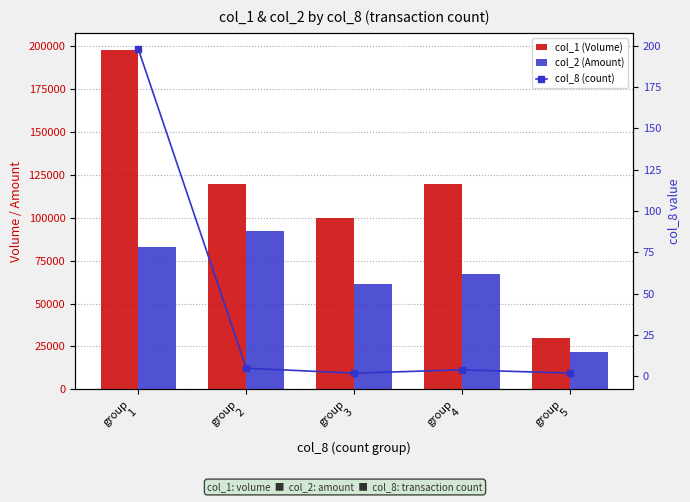

Rank the series by their average value, from highest to lowest.

col_1 (Volume), col_2 (Amount), col_8 (count)